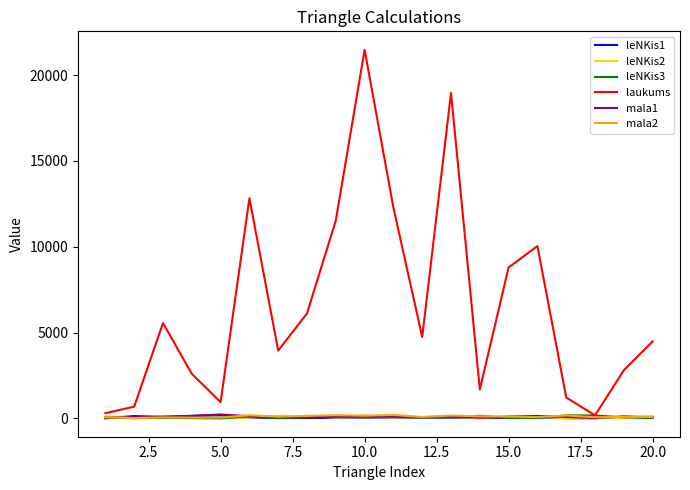

What is the maximum value shown in the chart?

21483.0